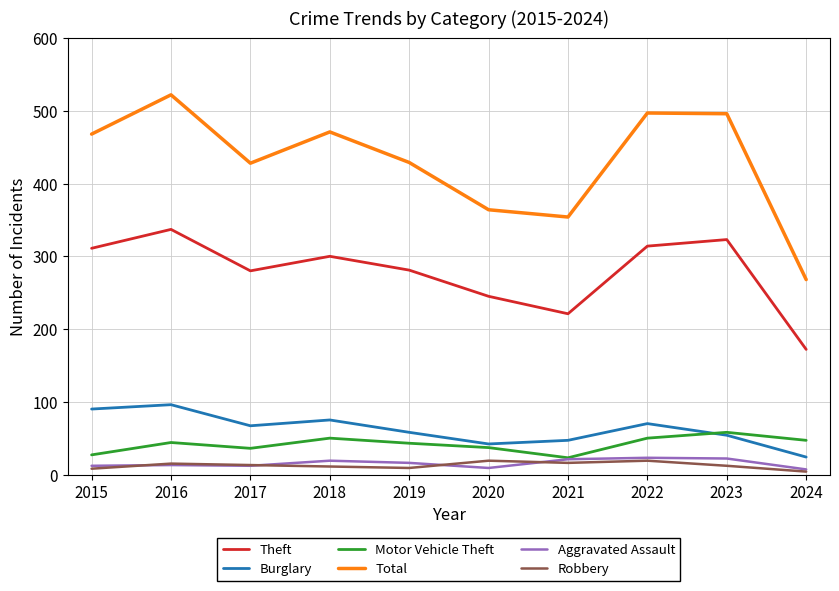

The Burglary series shows 26 at 2023. True or false?

False